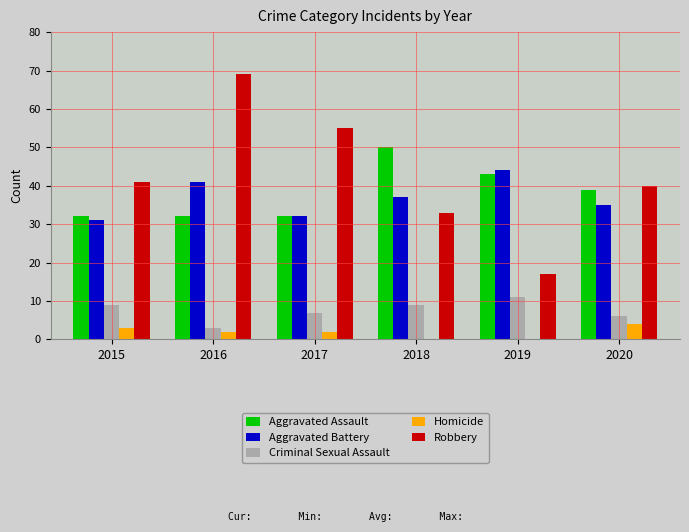

Are the bars horizontal?

No